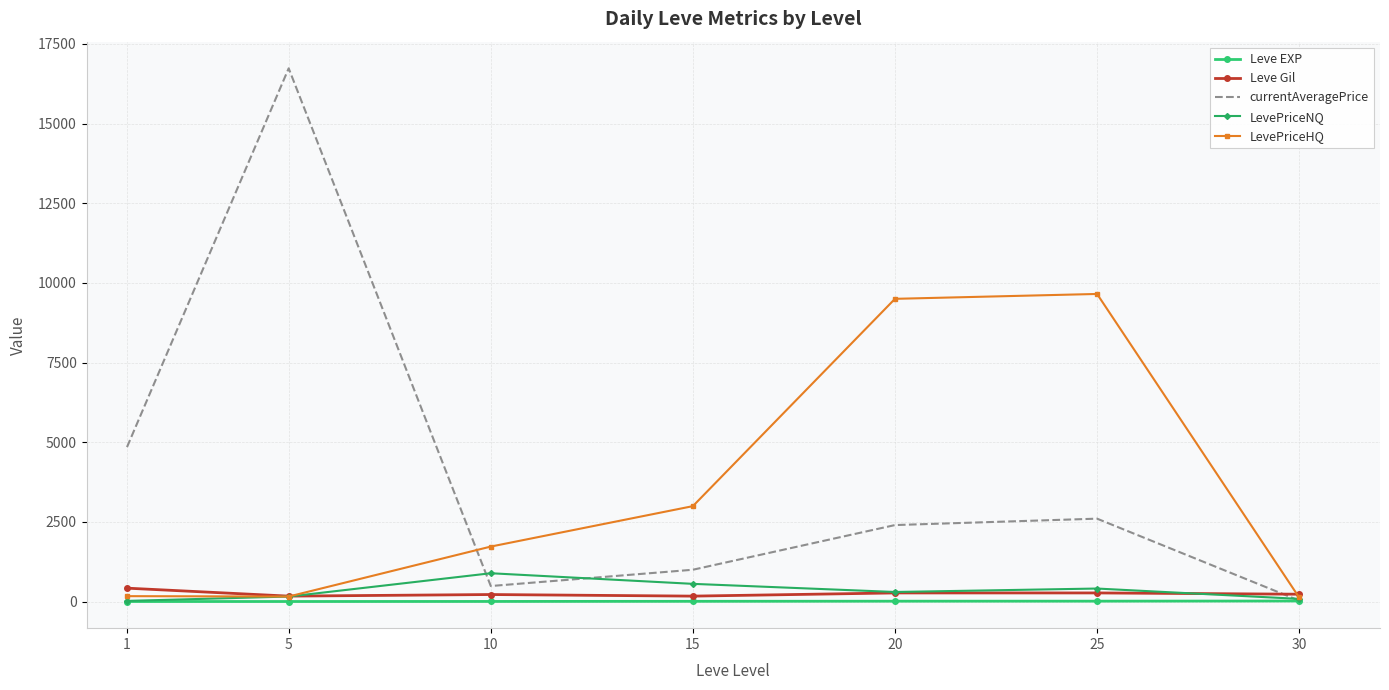

Which series has the widest spread of values?

currentAveragePrice